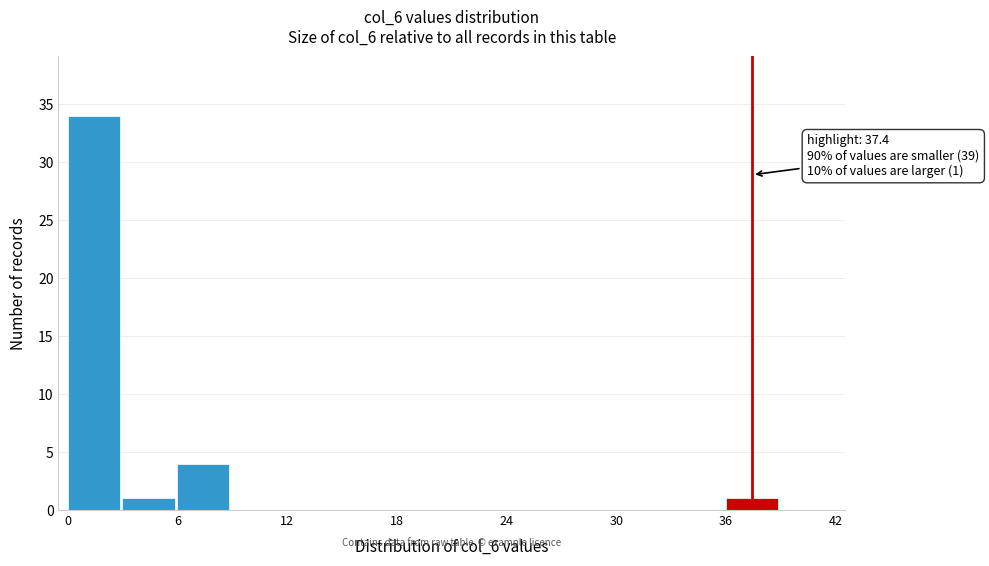

Around what value on the x-axis is the tallest bar? Give the approximate position of its centre, as read against the axis.

1